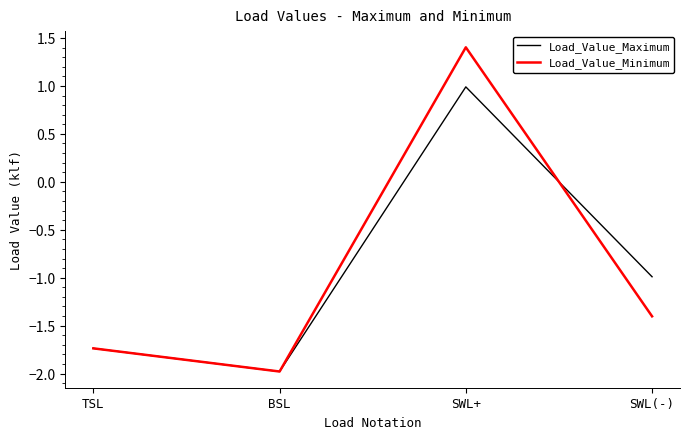

List the series in order of their peak value, lowest first.

Load_Value_Maximum, Load_Value_Minimum